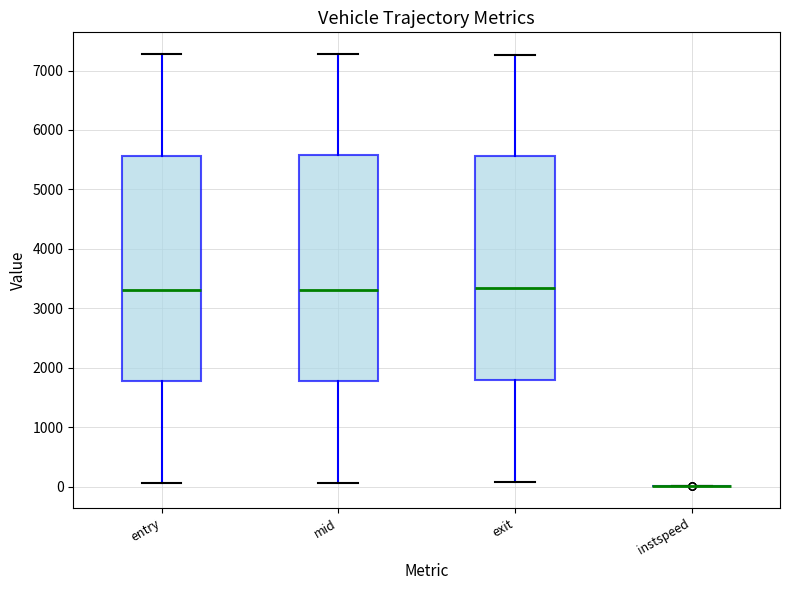

Reading left to right, transcribe this box plot: for each box, give where its median line is, the range the box spans, and where its two whiskers end, as read against the y-axis. The values are not printed on the chart, so give them approximately, as read against the axis.

entry: median 3300, box 1800 to 5600, whiskers 100 to 7300
mid: median 3300, box 1800 to 5600, whiskers 100 to 7300
exit: median 3300, box 1800 to 5600, whiskers 100 to 7300
instspeed: box collapsed to a line at 0, whiskers 0 to 0